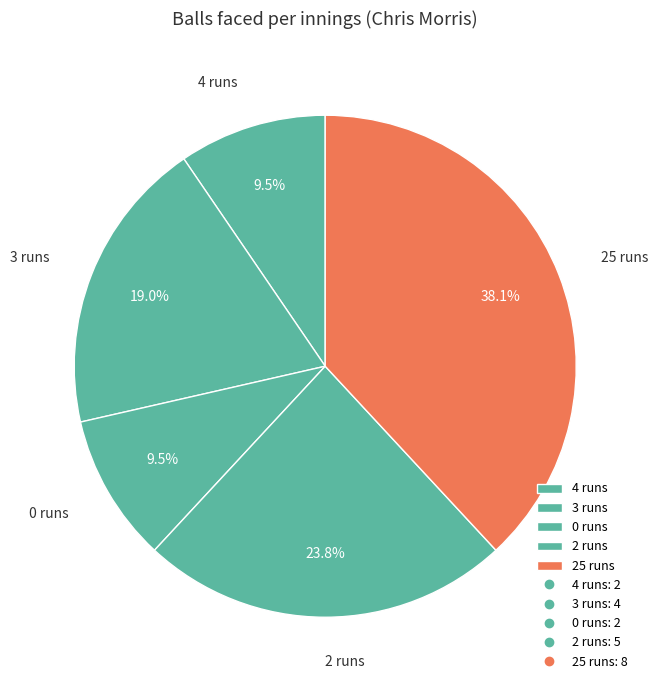

Which slice is the largest?

25 runs